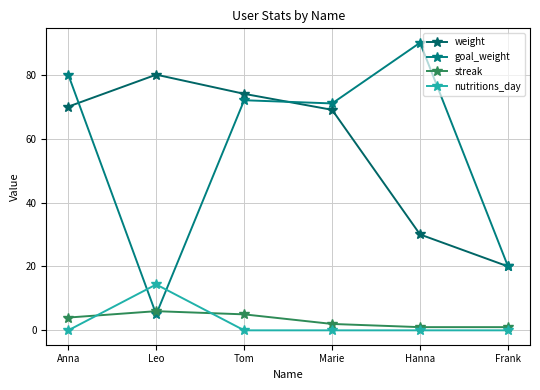

Which has a higher value, Leo or Anna?

Leo